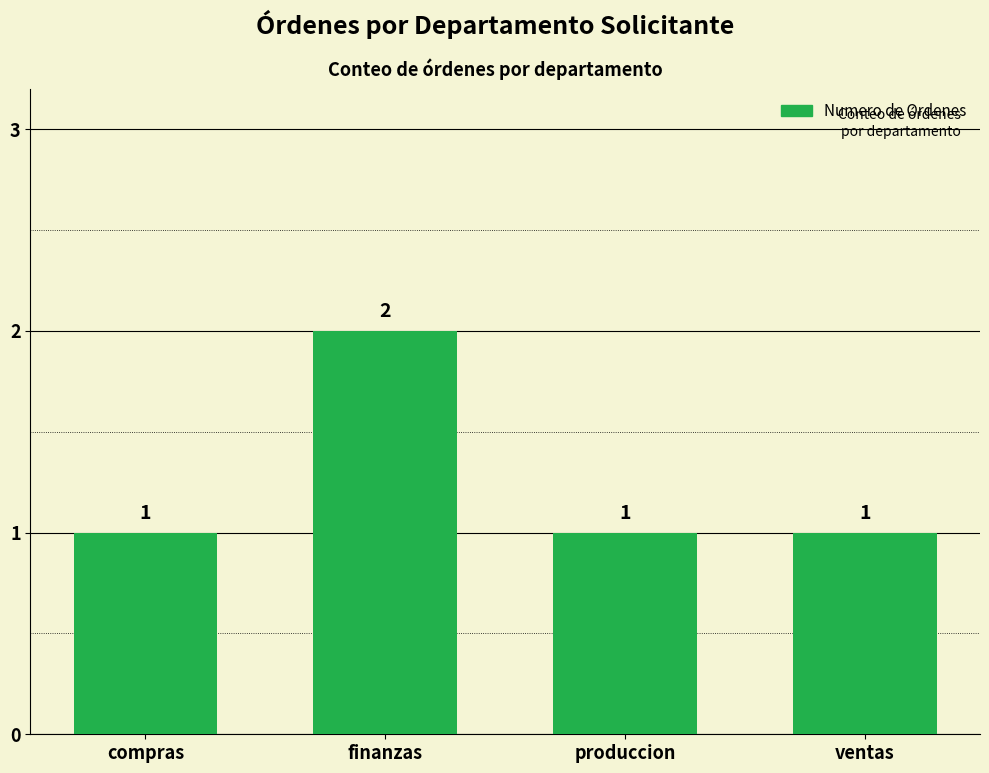

At which category does the chart reach its peak across all series?

finanzas